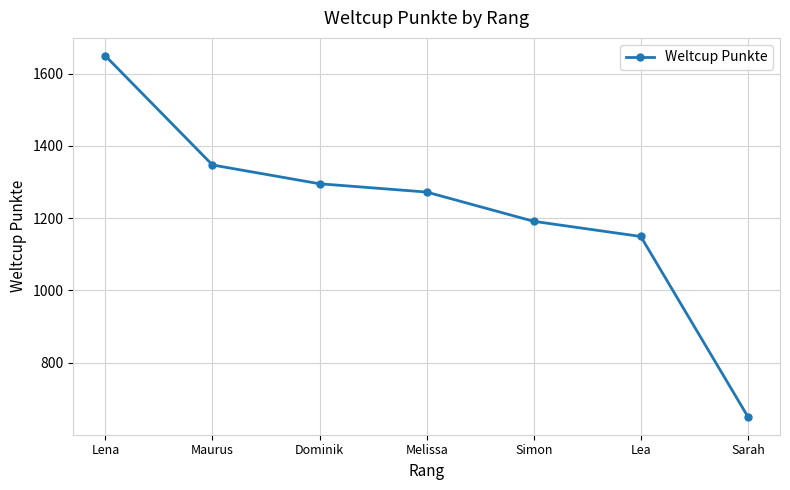

Which has a higher value, Simon or Dominik?

Dominik